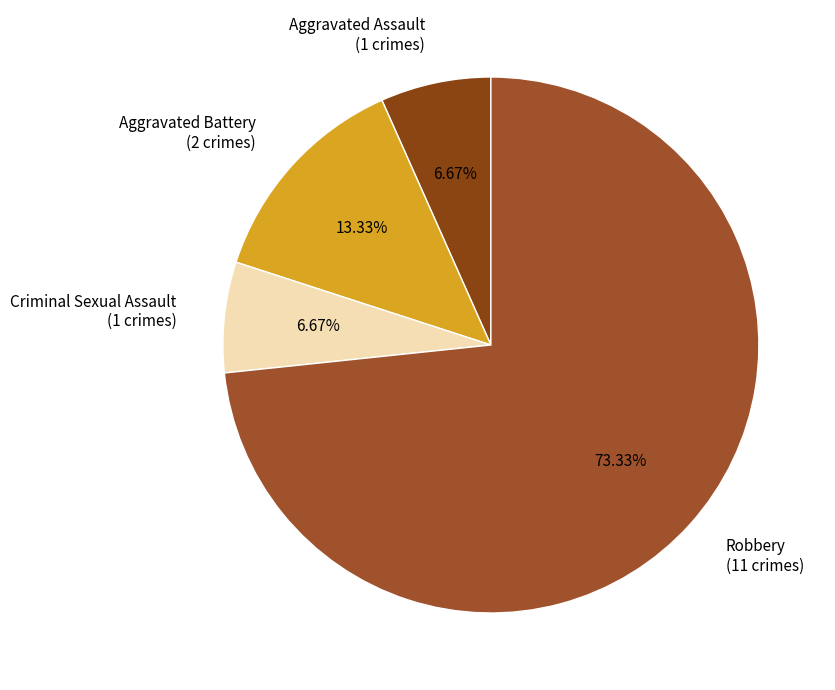

To the nearest percent, what portion does Criminal Sexual Assault represent?

7%